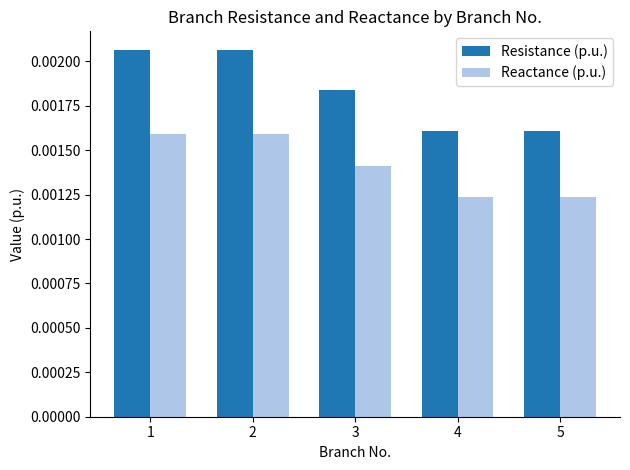

Which series has the largest range (max minus min)?

Resistance (p.u.)